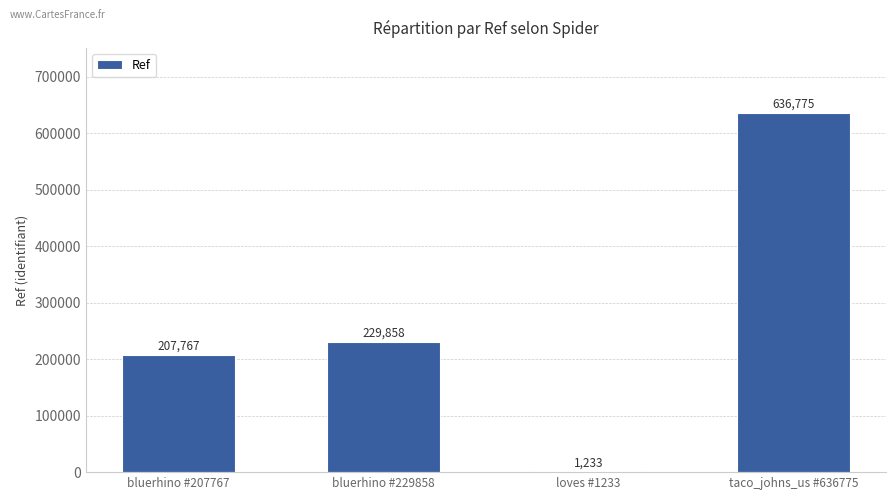

What is the sum of all values?

1075633